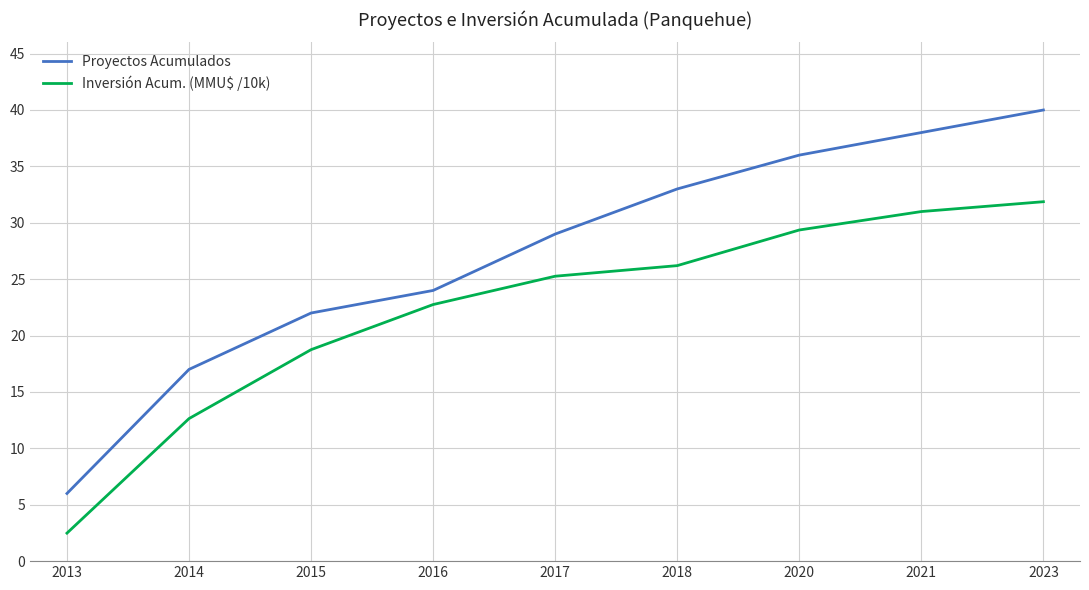

What is the approximate value of Proyectos Acumulados at 2015?

22.0